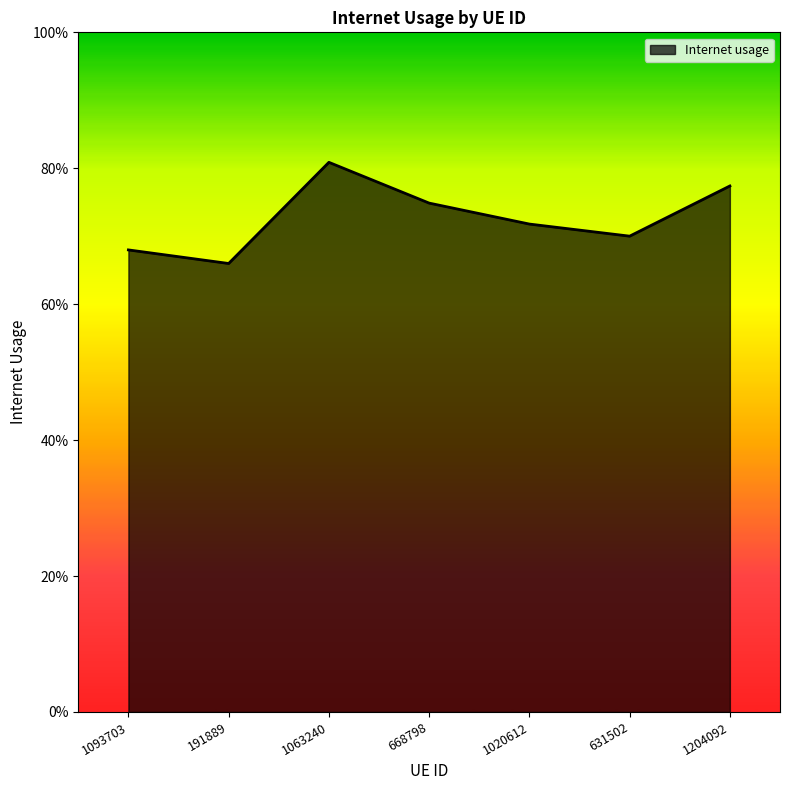

How many points are higher than both their immediate neighbors (excluding endpoints)?

1